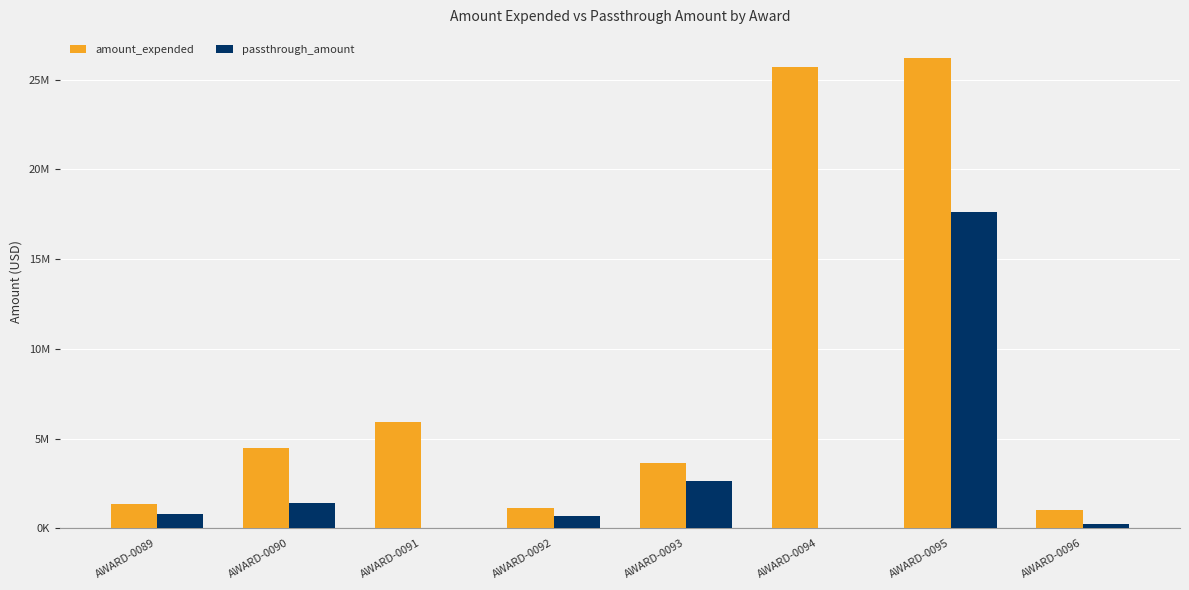

Does the chart contain stacked bars?

No